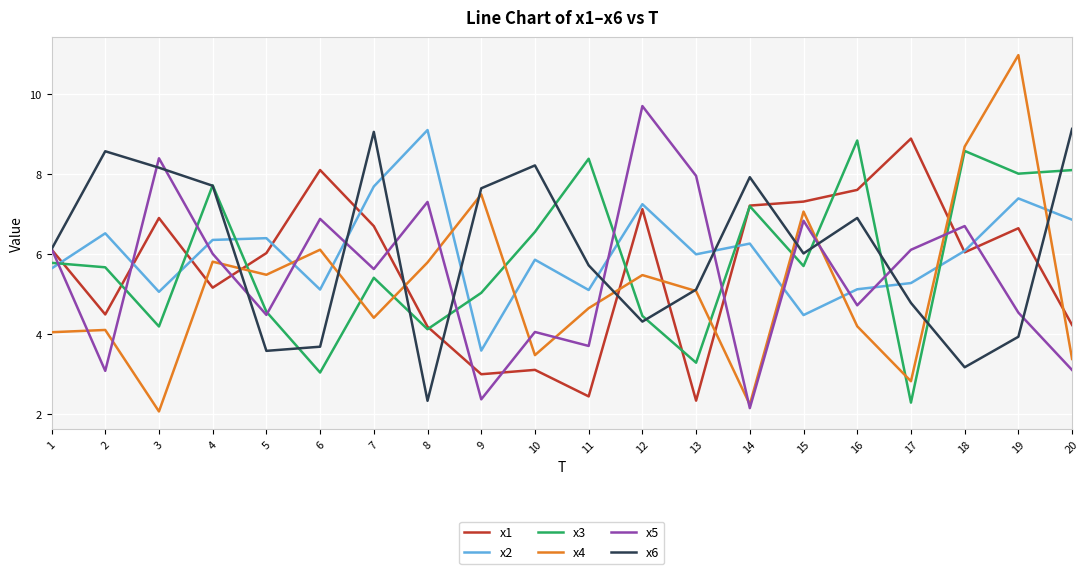

True or false: x6 has a value of 2.3 at 8.

True